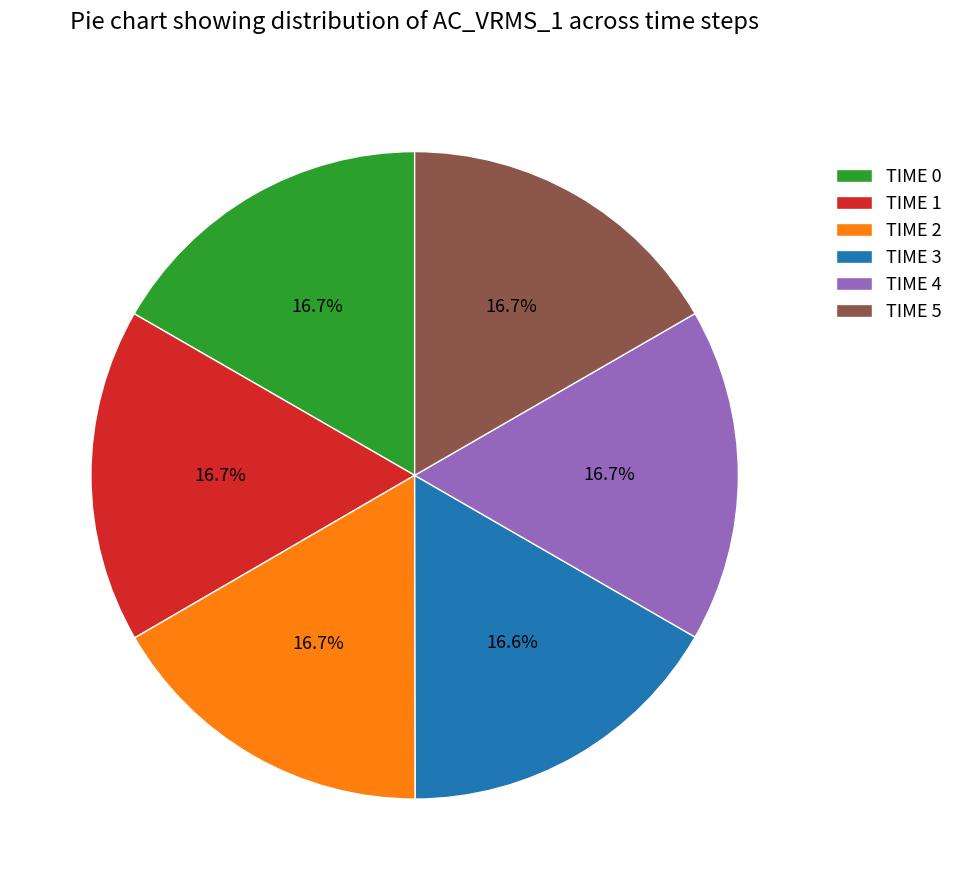

What portion of the pie excludes TIME 3?

83.4%